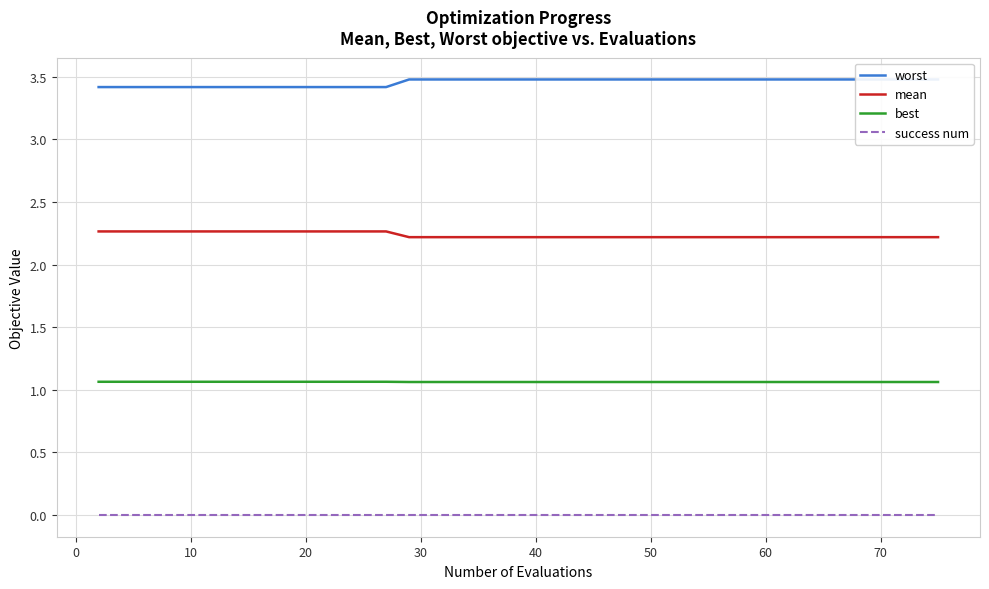

Reading right to left, what are all the values shown in this chart?

worst: 3.5	3.5	3.5	3.5	3.5	3.5	3.5	3.5	3.5	3.5	3.5	3.5	3.5	3.5	3.5	3.5	3.5	3.5	3.5	3.5	3.5	3.5	3.5	3.5	3.5	3.5	3.4	3.4	3.4	3.4	3.4	3.4	3.4	3.4	3.4	3.4	3.4	3.4	3.4	3.4
mean: 2.2	2.2	2.2	2.2	2.2	2.2	2.2	2.2	2.2	2.2	2.2	2.2	2.2	2.2	2.2	2.2	2.2	2.2	2.2	2.2	2.2	2.2	2.2	2.2	2.2	2.2	2.3	2.3	2.3	2.3	2.3	2.3	2.3	2.3	2.3	2.3	2.3	2.3	2.3	2.3
best: 1.1	1.1	1.1	1.1	1.1	1.1	1.1	1.1	1.1	1.1	1.1	1.1	1.1	1.1	1.1	1.1	1.1	1.1	1.1	1.1	1.1	1.1	1.1	1.1	1.1	1.1	1.1	1.1	1.1	1.1	1.1	1.1	1.1	1.1	1.1	1.1	1.1	1.1	1.1	1.1
success num: 0.0	0.0	0.0	0.0	0.0	0.0	0.0	0.0	0.0	0.0	0.0	0.0	0.0	0.0	0.0	0.0	0.0	0.0	0.0	0.0	0.0	0.0	0.0	0.0	0.0	0.0	0.0	0.0	0.0	0.0	0.0	0.0	0.0	0.0	0.0	0.0	0.0	0.0	0.0	0.0